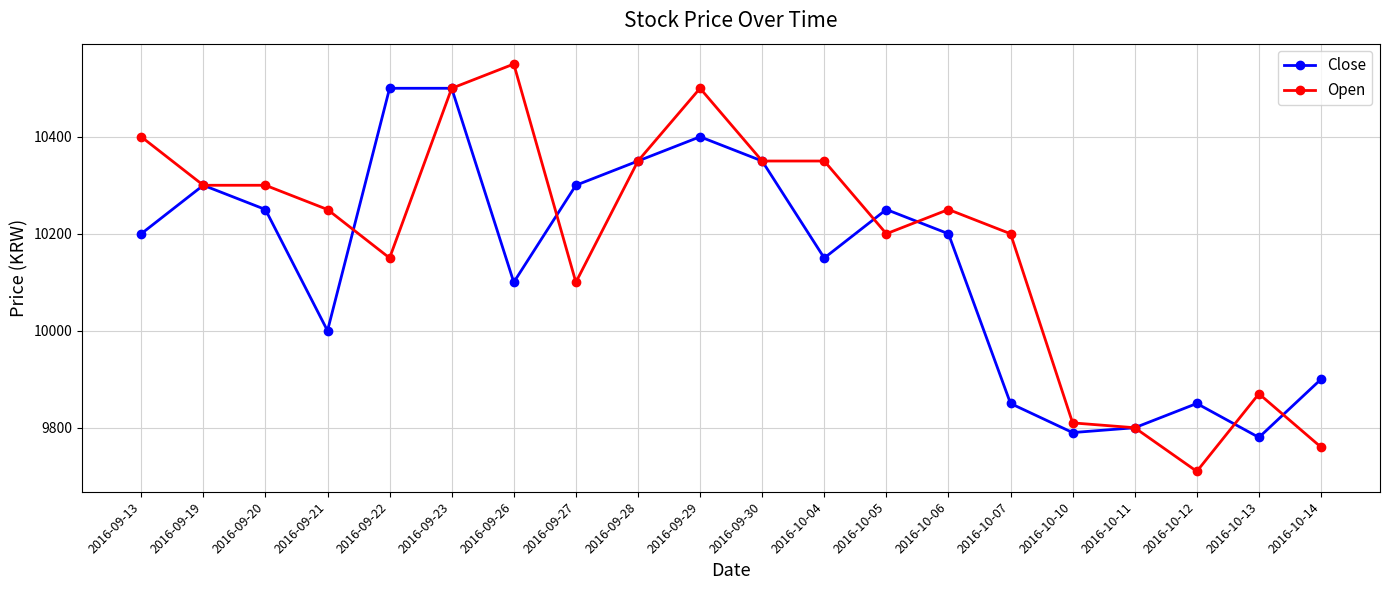

What is the difference between the second highest and minimum values in the Close series?

720